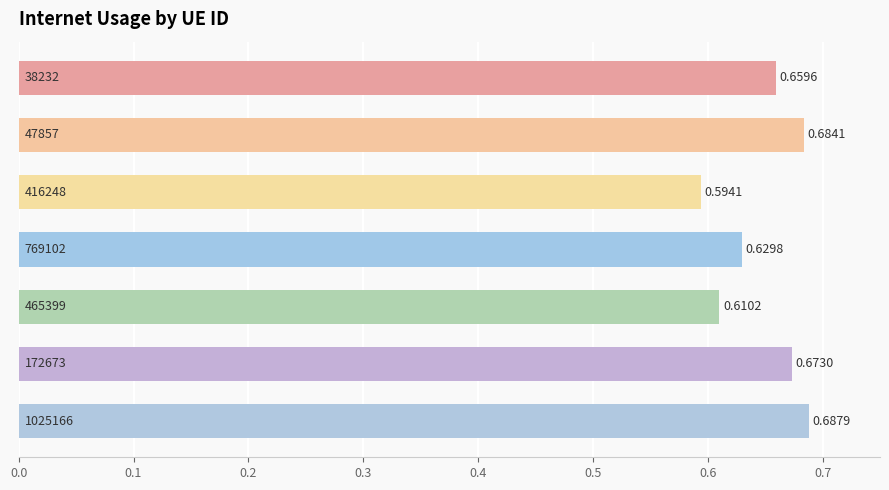

What is the difference between the maximum and minimum values?

0.1